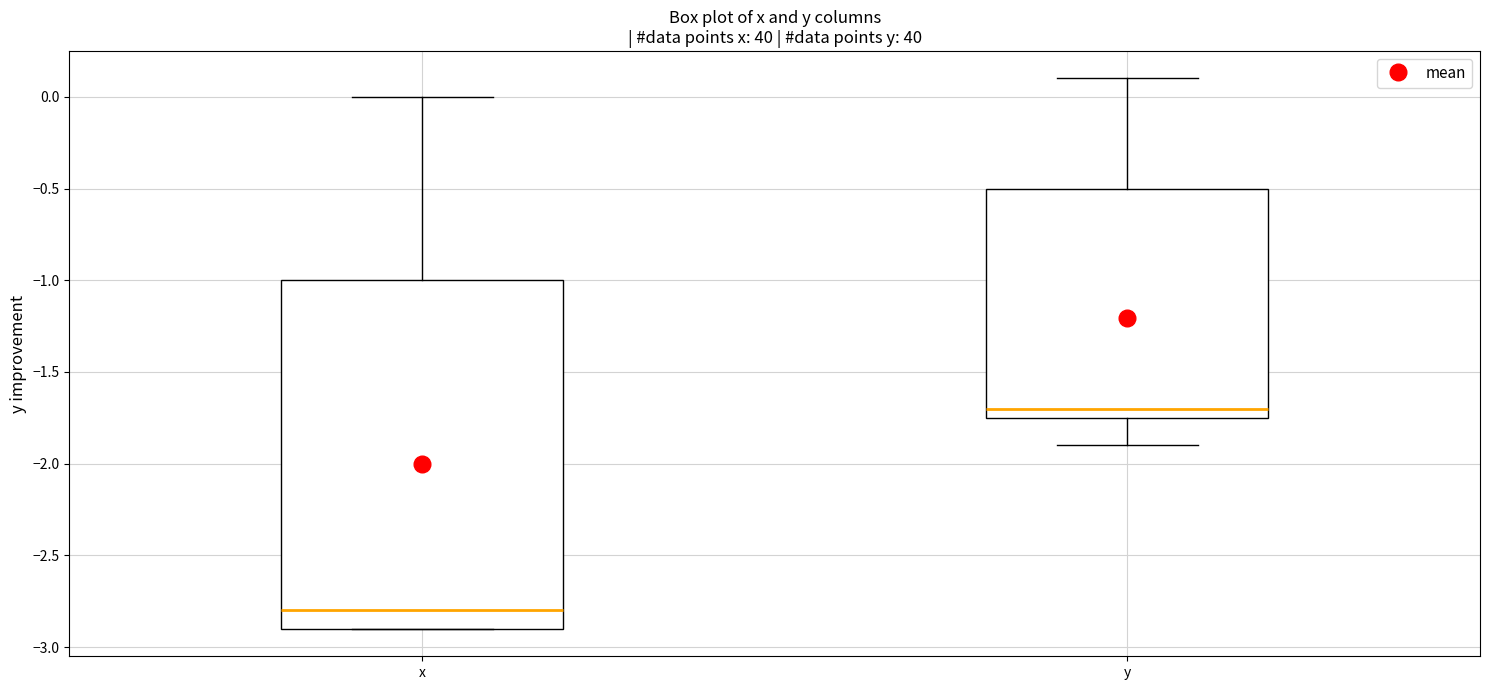

Reading left to right, read every box against the y-axis: the position of its median line, the range the box covers, and the ends of its whiskers. The values are not printed on the chart, so give them approximately, as read against the axis.

x: median -2.80, box -2.90 to -1.00, whiskers -2.90 to 0.00
y: median -1.70, box -1.75 to -0.50, whiskers -1.90 to 0.10